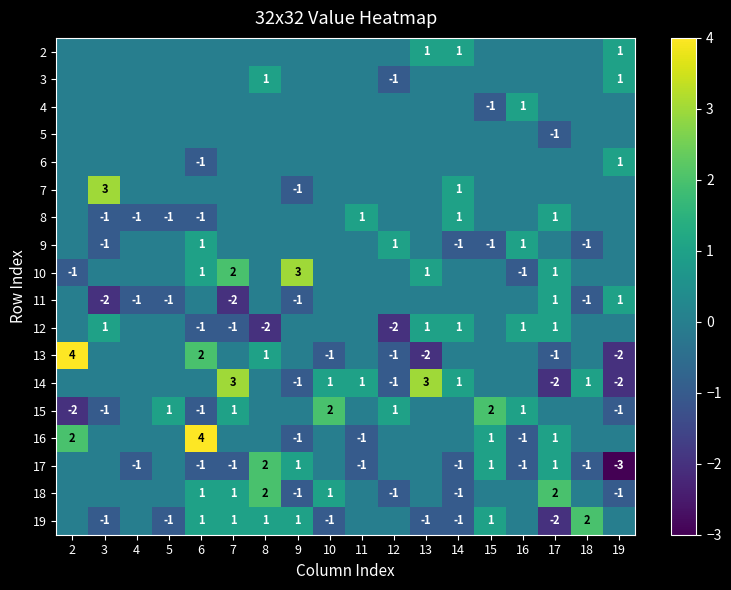

The value of 15 at 2 is -2. True or false?

True